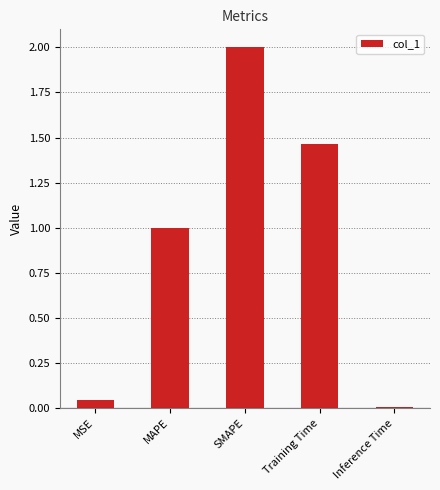

Between SMAPE and Inference Time, which is larger?

SMAPE